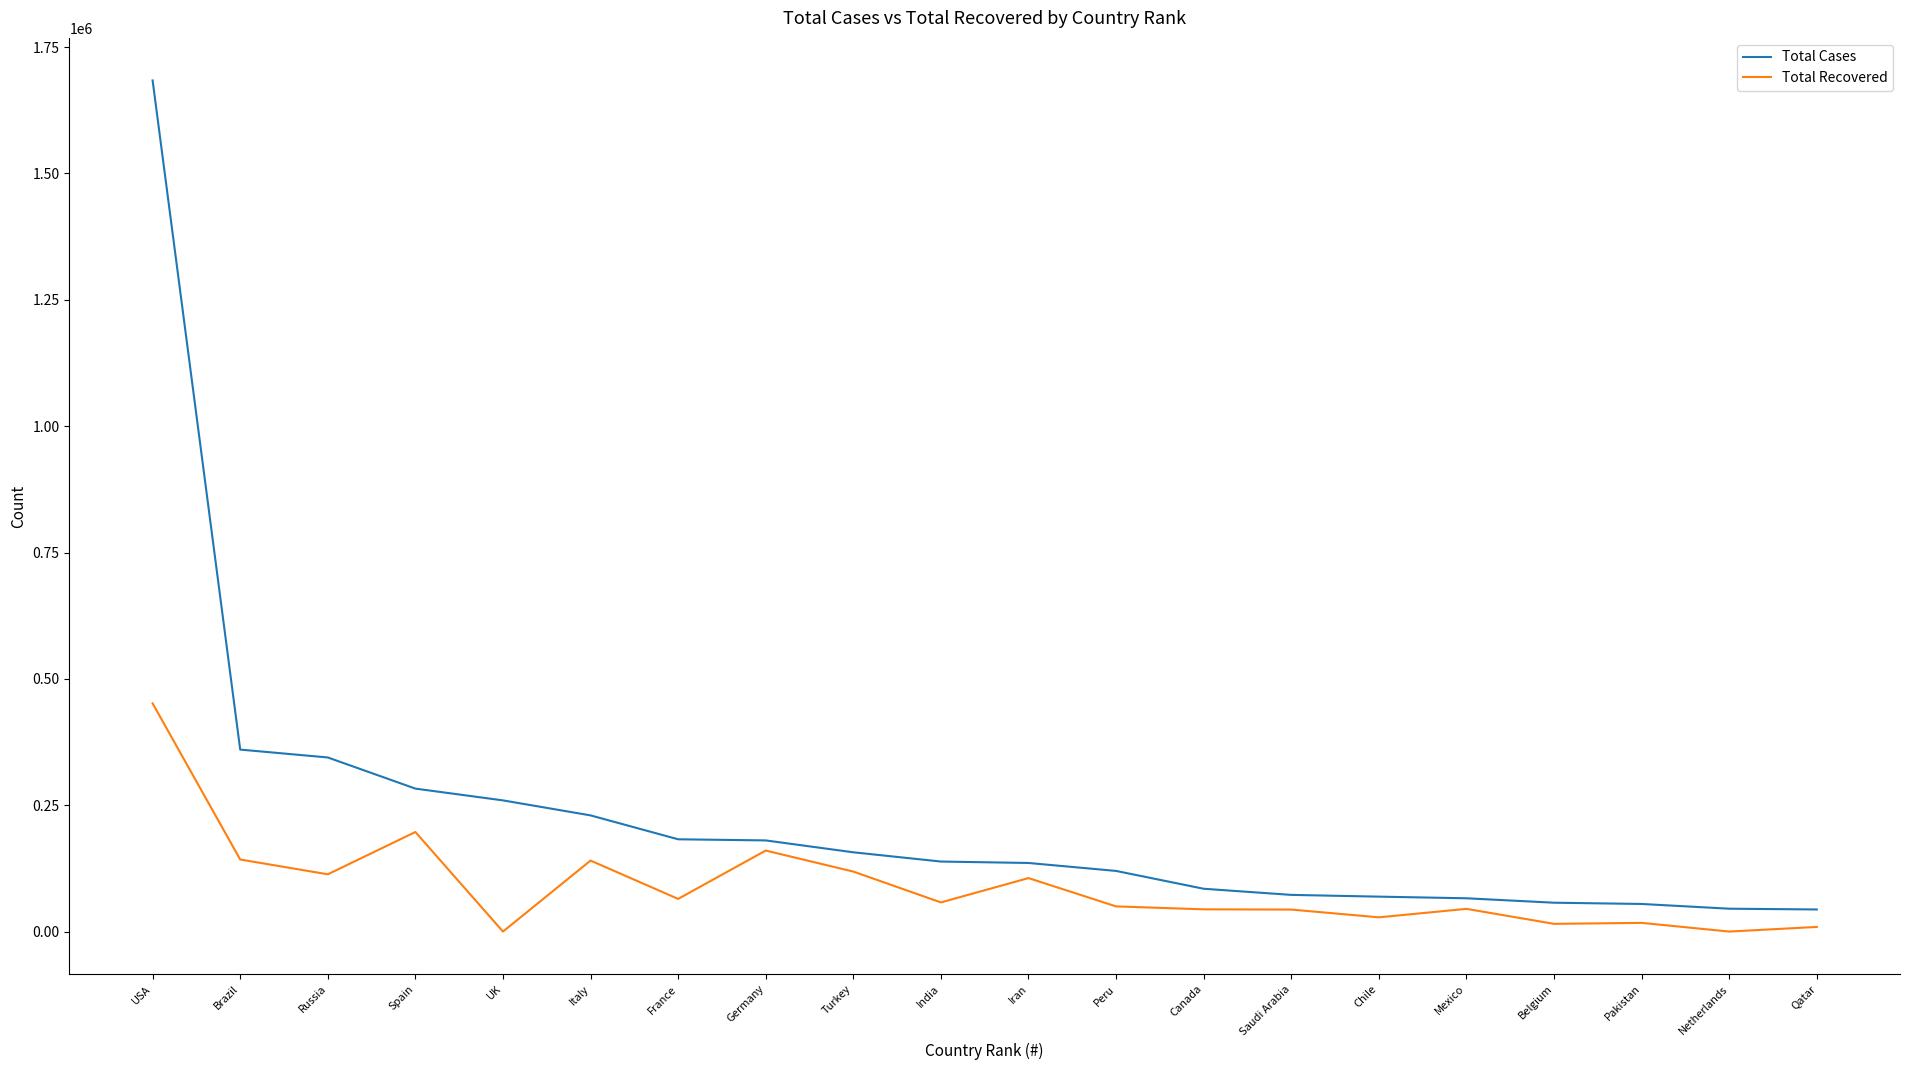

True or false: Total Recovered and Total Cases cross at least once.

False